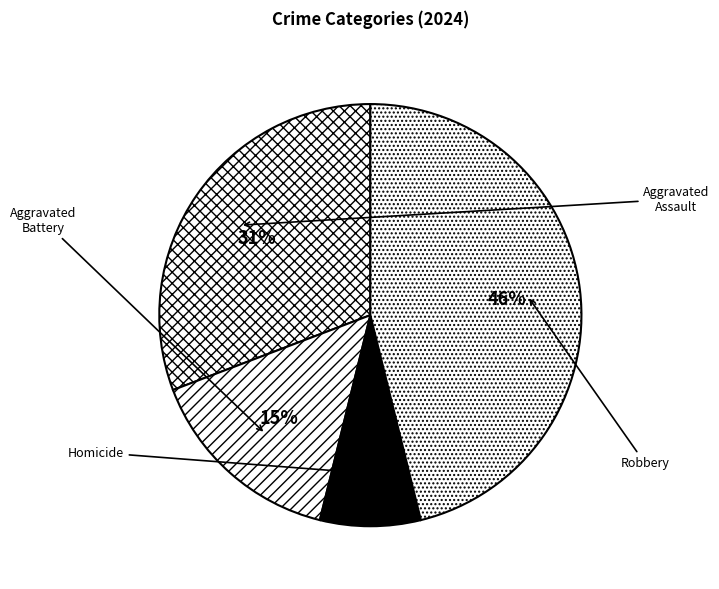

Which slice is the largest?

Robbery